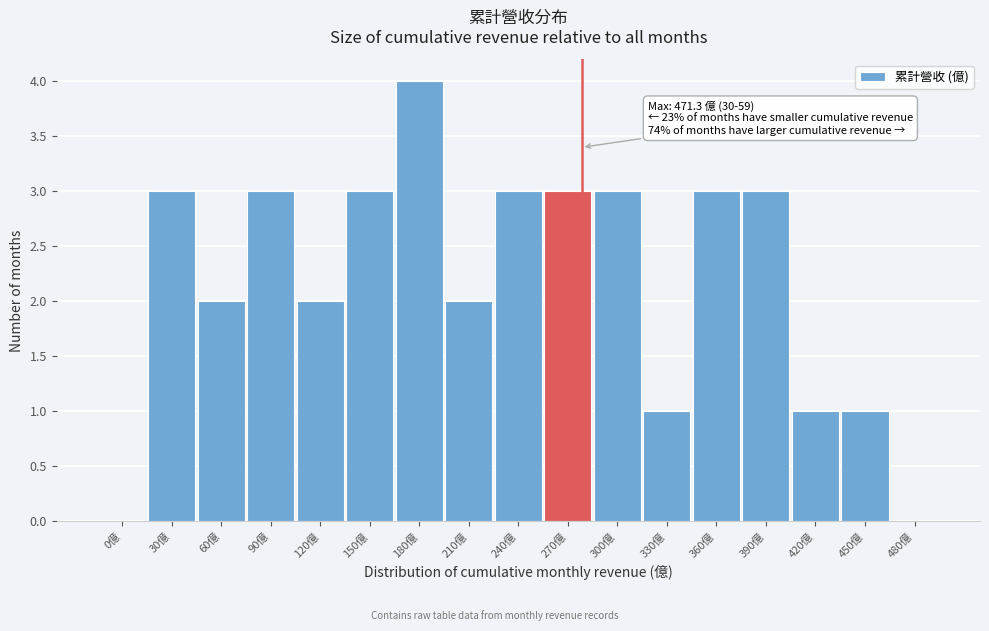

Reading left to right, transcribe all the data shown in this chart.

0億=0	30億=3	60億=2	90億=3	120億=2	150億=3	180億=4	210億=2	240億=3	270億=3	300億=3	330億=1	360億=3	390億=3	420億=1	450億=1	480億=0